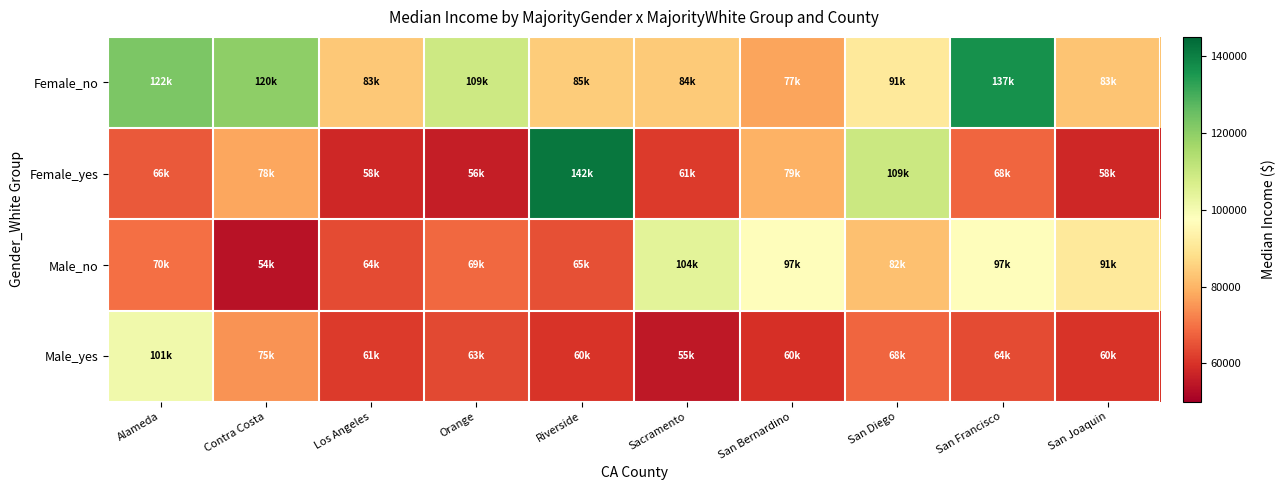

At which category is the sum across all series the highest?

San Francisco